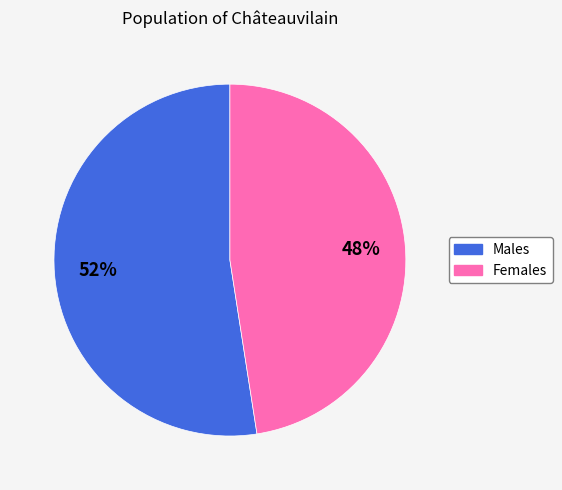

Is there any slice that represents more than half of the pie?

Yes